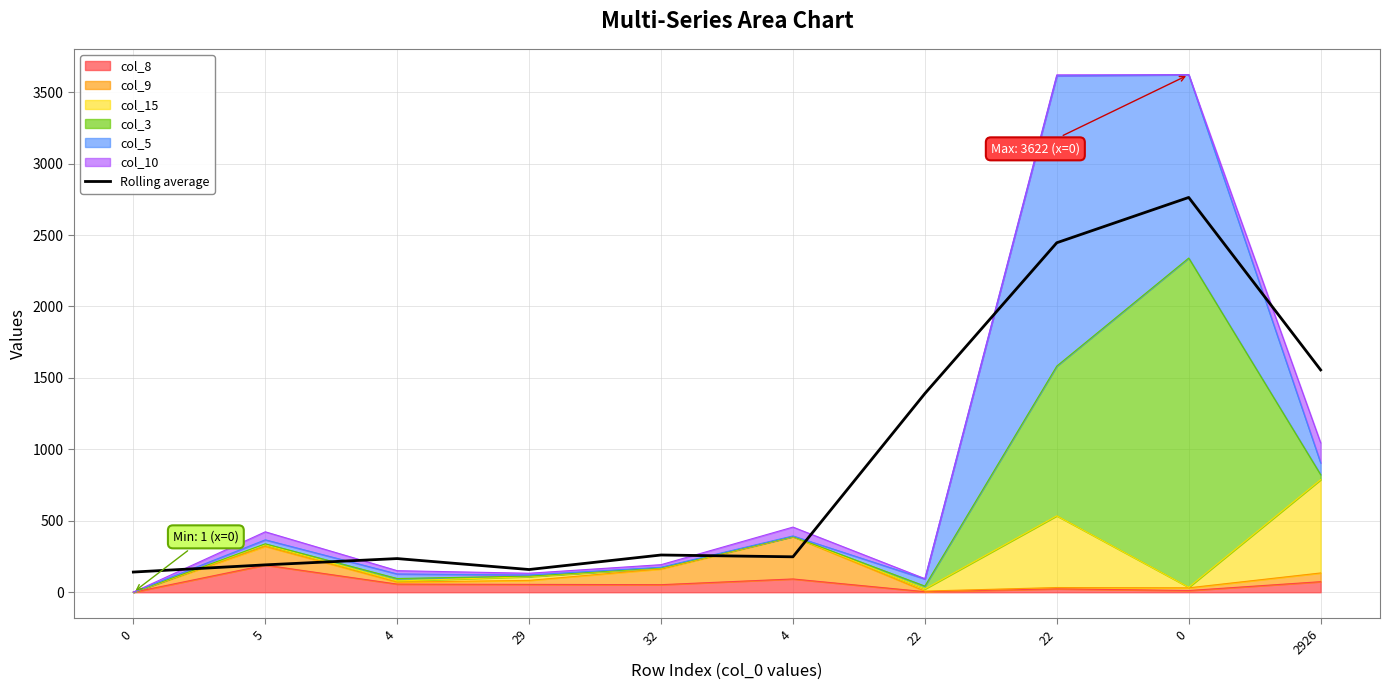

What is the average value?

939.2